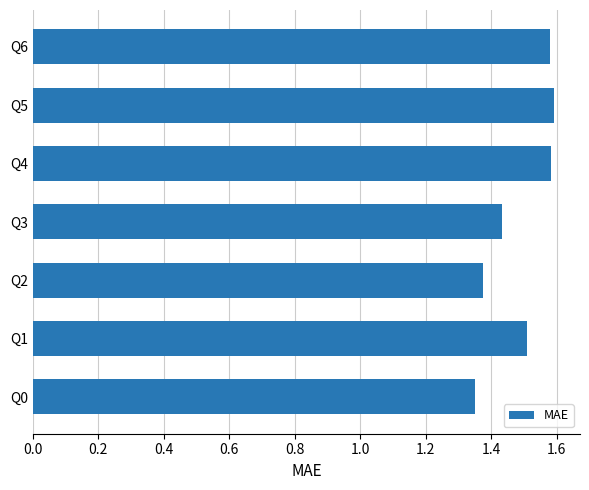

What is the sum of the values at Q4 and Q6?

3.2